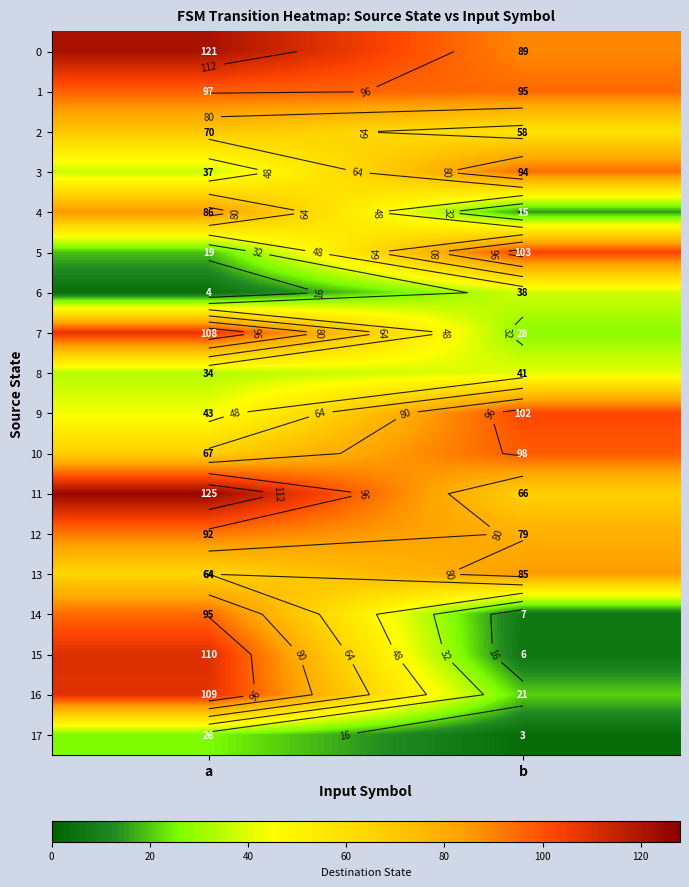

Which category has the lowest value in the 12 series?

b